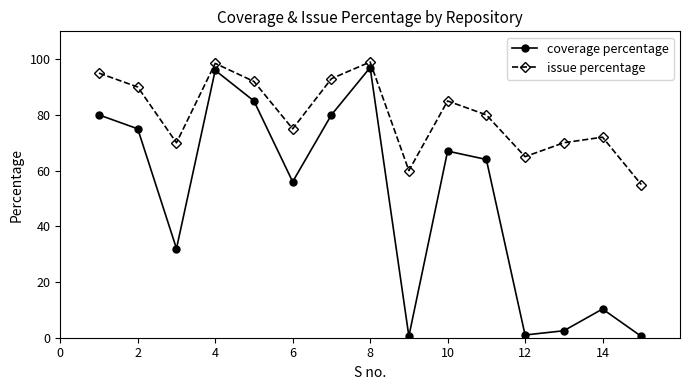

What are all the series names shown in the legend?

coverage percentage, issue percentage